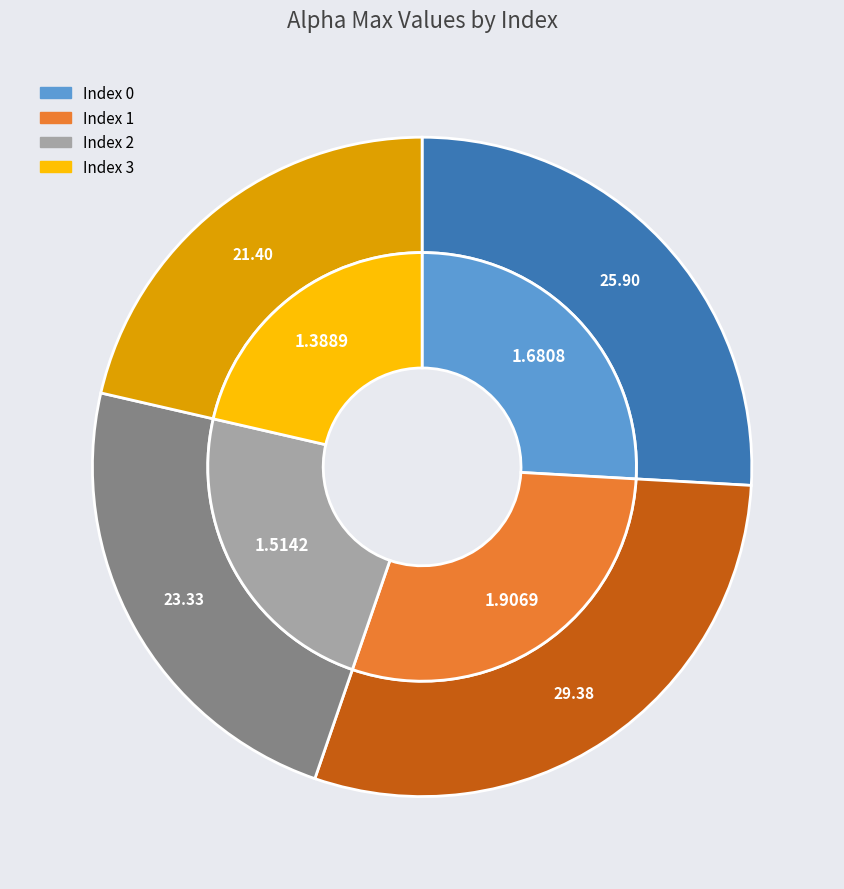

Is the sum of 1 and 0 greater than half?

Yes